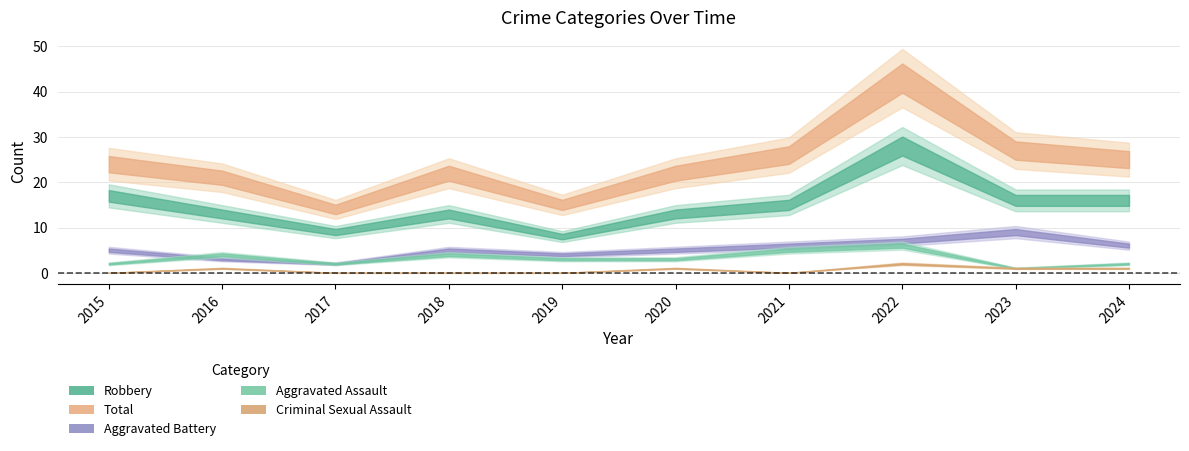

In Robbery, how many points are lower than both neighbors (excluding endpoints)?

2